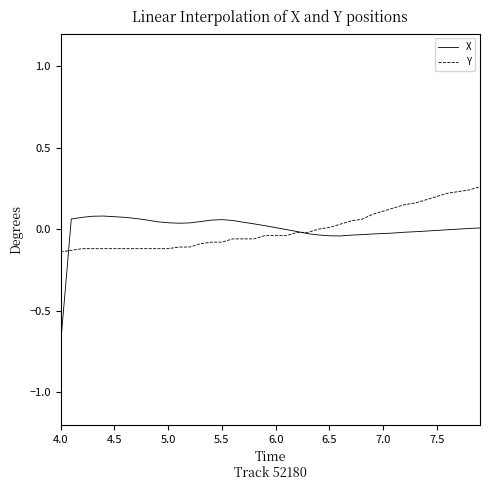

What is the minimum value shown in the chart?

-0.7